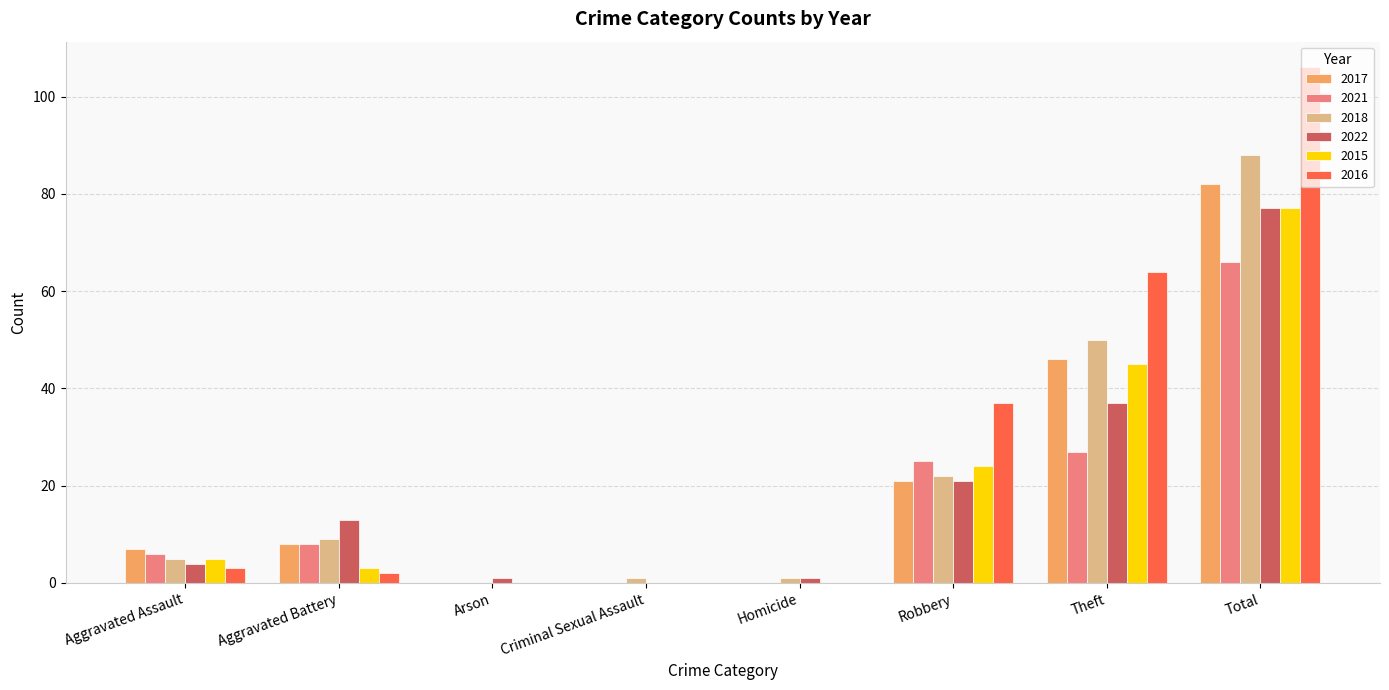

What is the sum of all 2016 values?

212